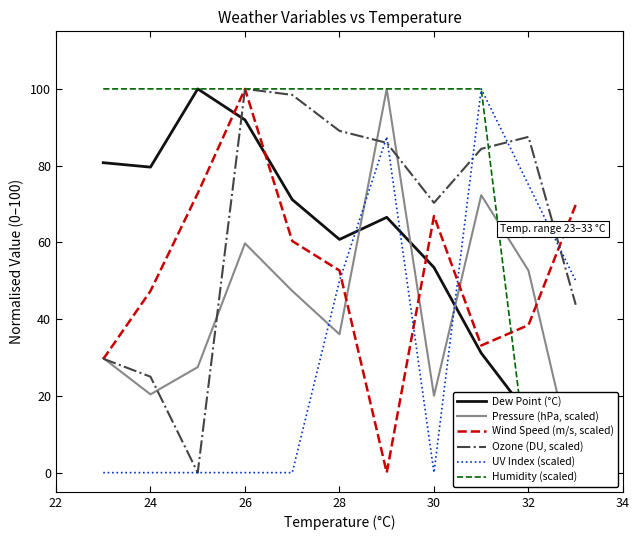

How many data points in Pressure (hPa, scaled) are less than 36?

5